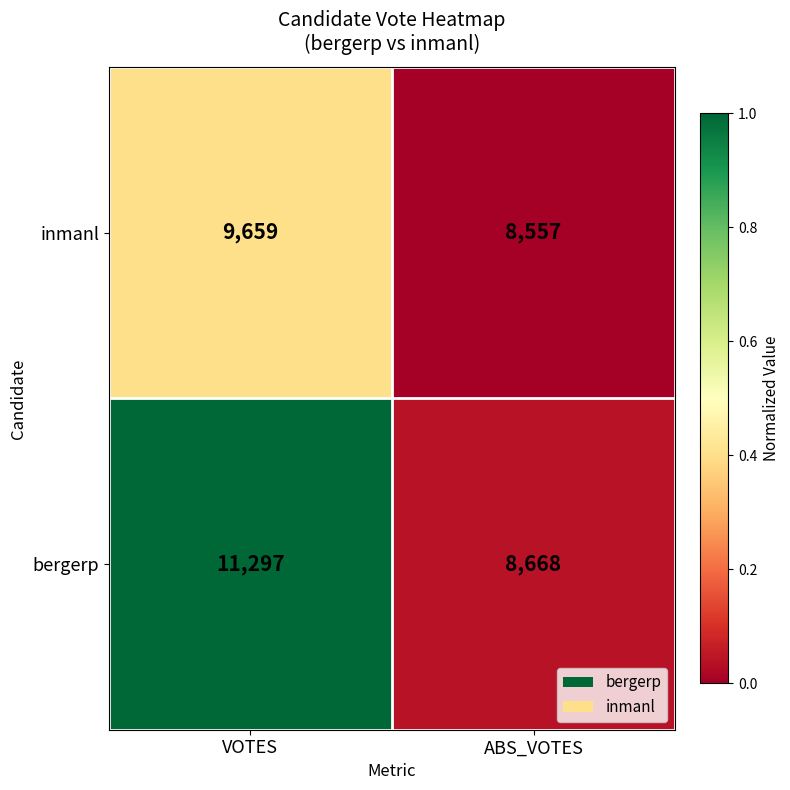

What is the difference between the inmanl values at VOTES and ABS_VOTES?

1102